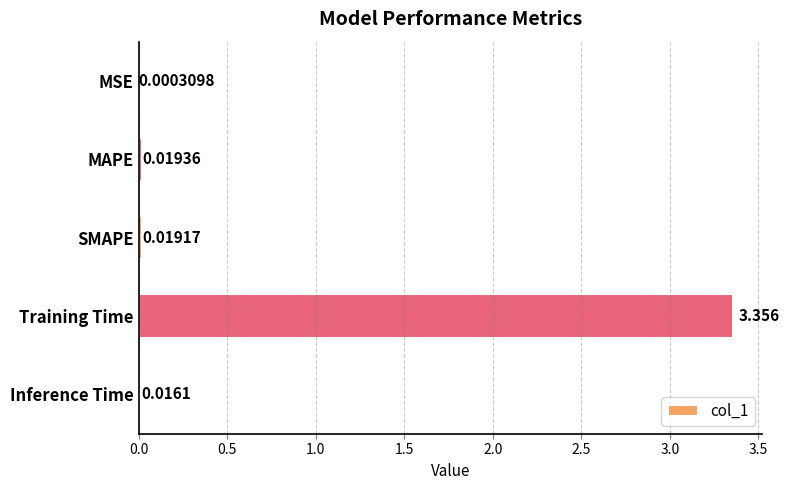

Which label corresponds to the largest value in the chart?

Training Time